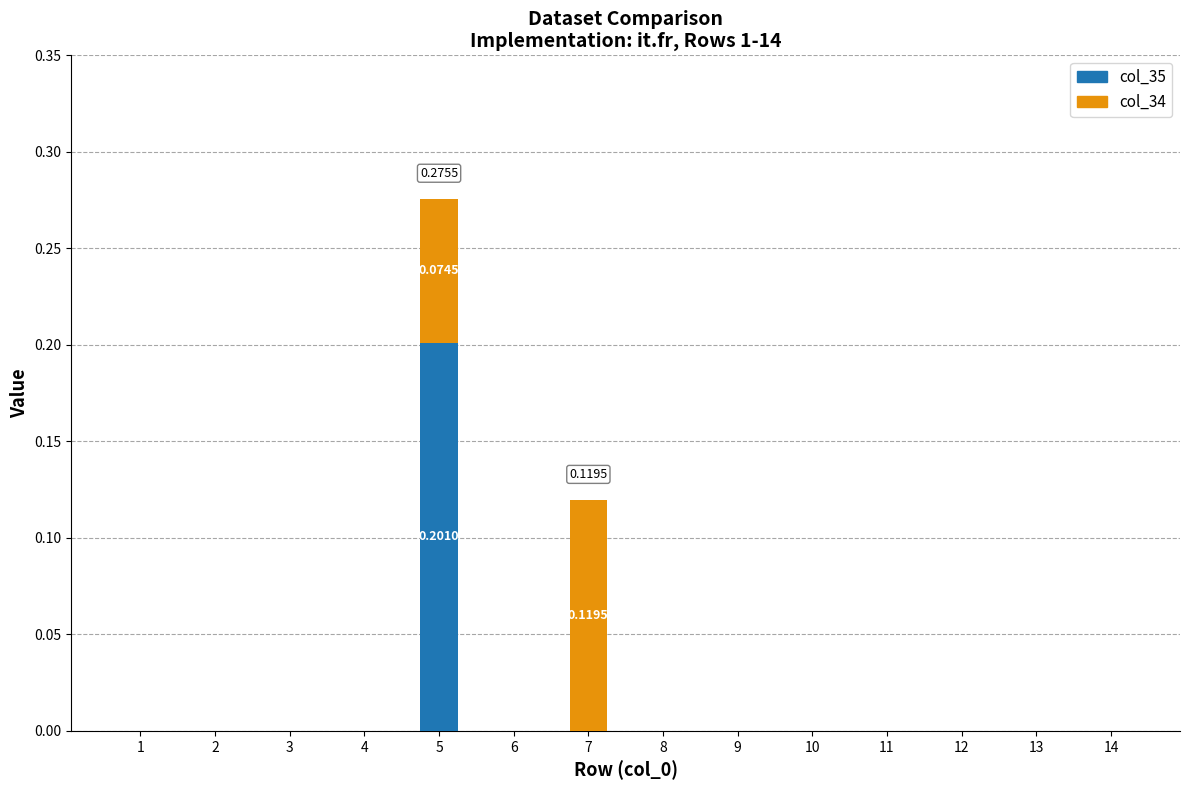

At which category is the sum across all series the highest?

5